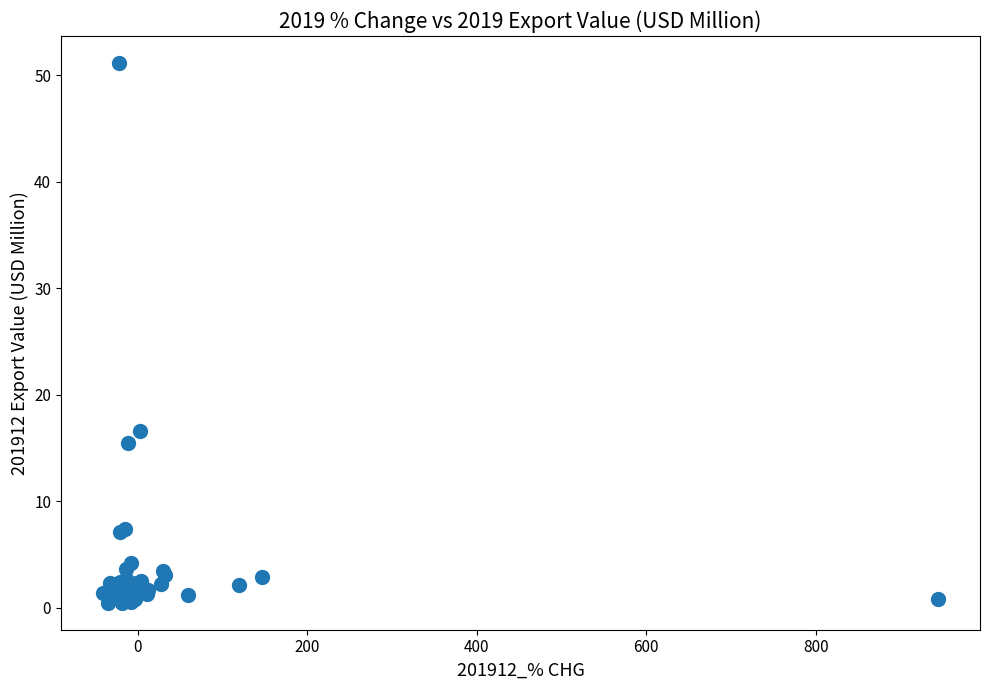

What Y value in the scatter plot is closest to 25?

16.6